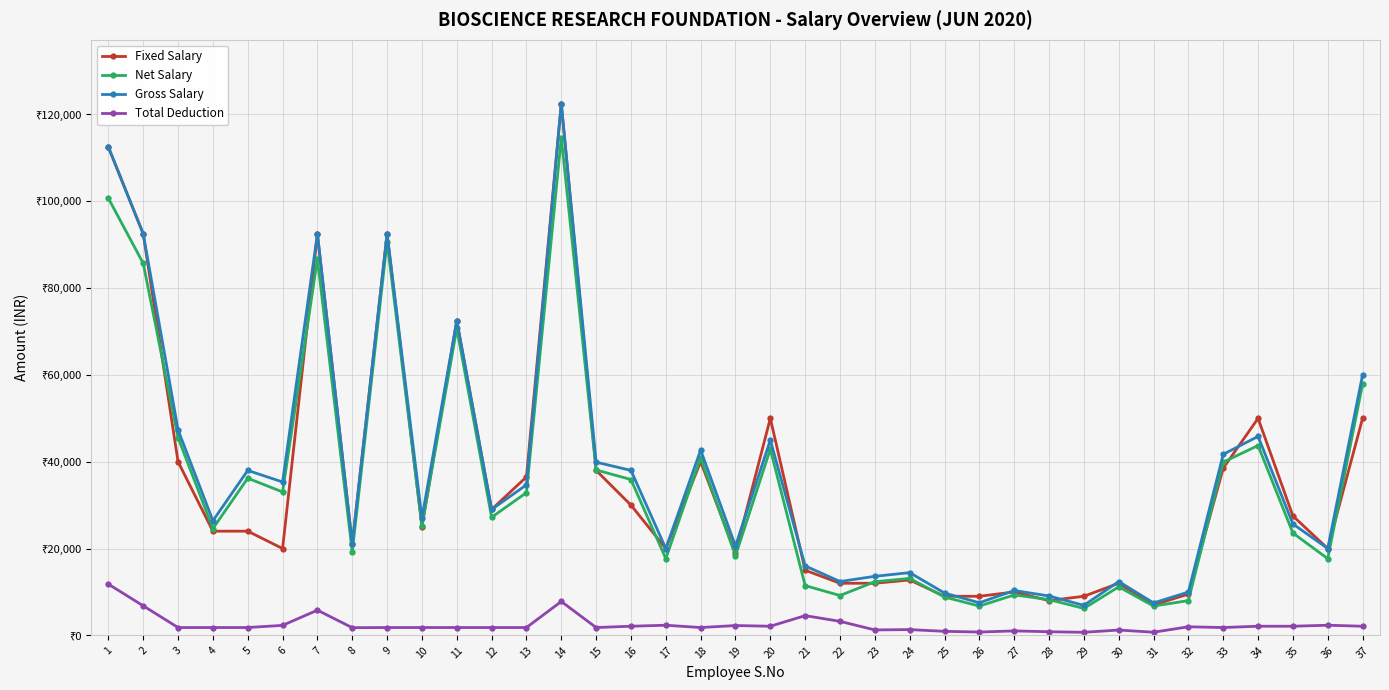

What is the difference between the highest and lowest values at 7?

86700